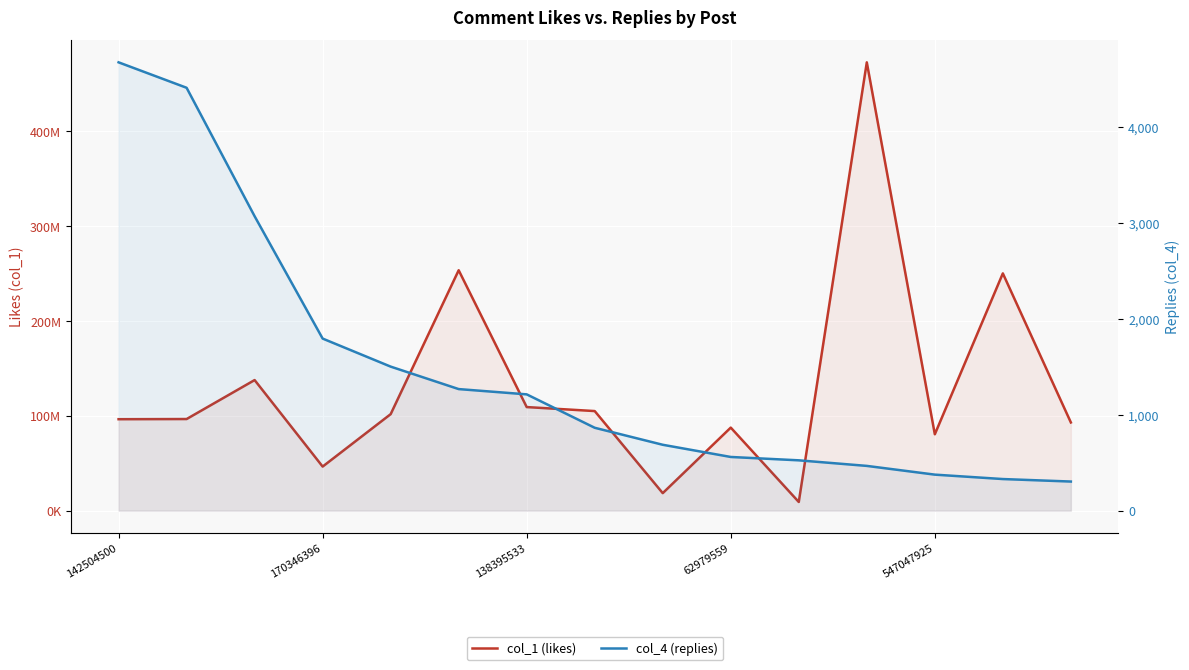

True or false: col_4 (replies) has more than 2 points higher than both neighbors.

False